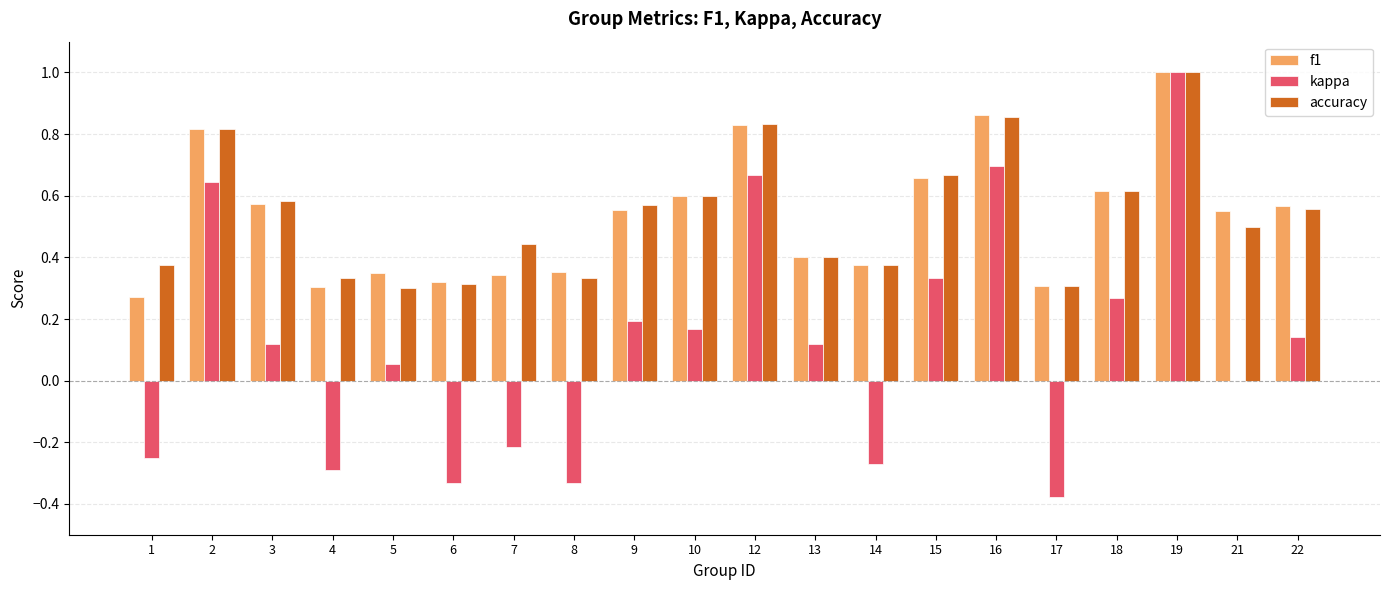

Which series changed the most between 14 and 17?

kappa